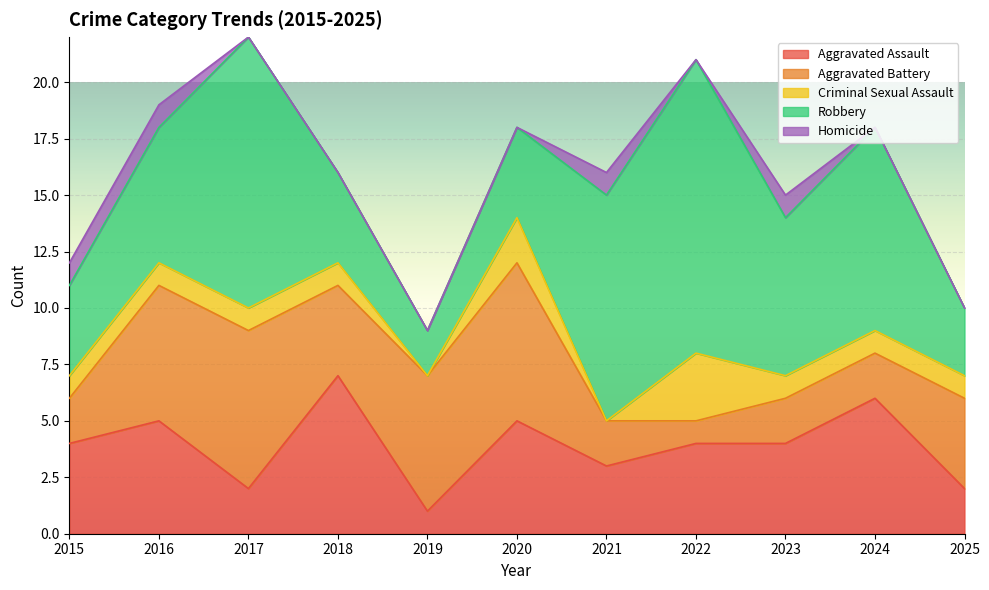

At which category is the sum across all series the highest?

2017